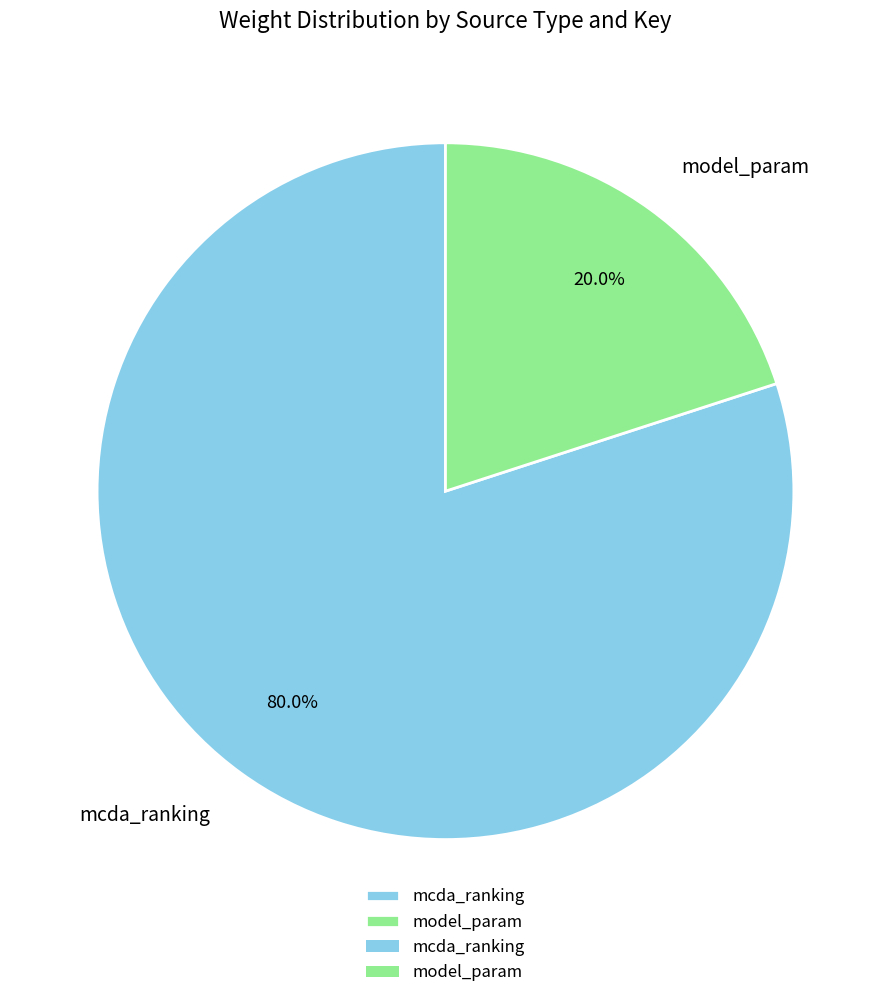

To the nearest percent, what is the difference between the largest and smallest slice percentages?

60%